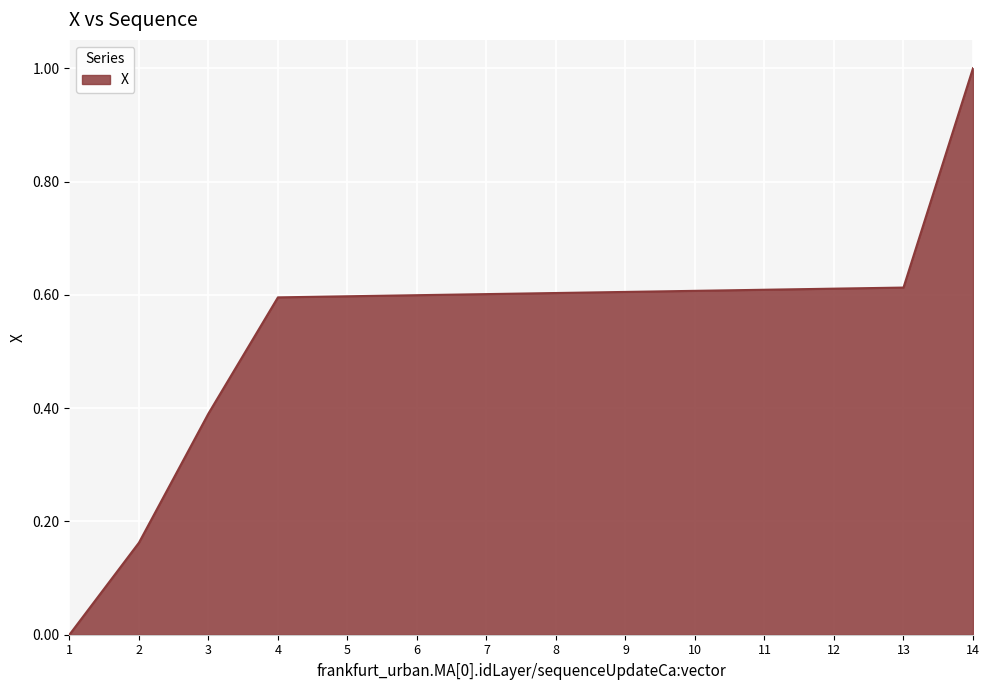

Is it true that the value at 12 is 0.6?

True